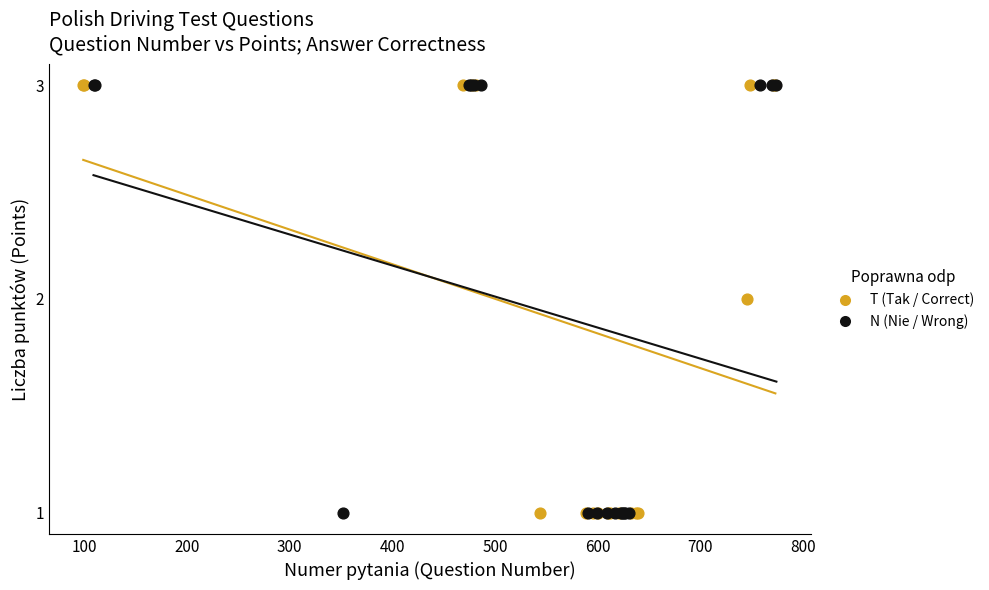

What are all the series names shown in the legend?

T (Tak / Correct), N (Nie / Wrong)